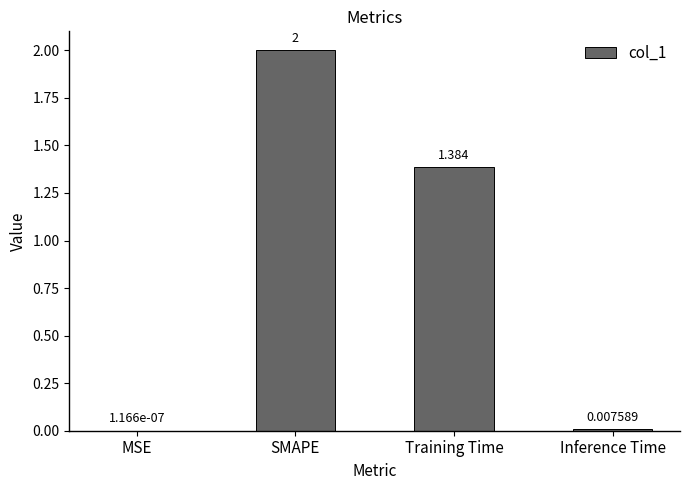

Does the chart contain stacked bars?

No